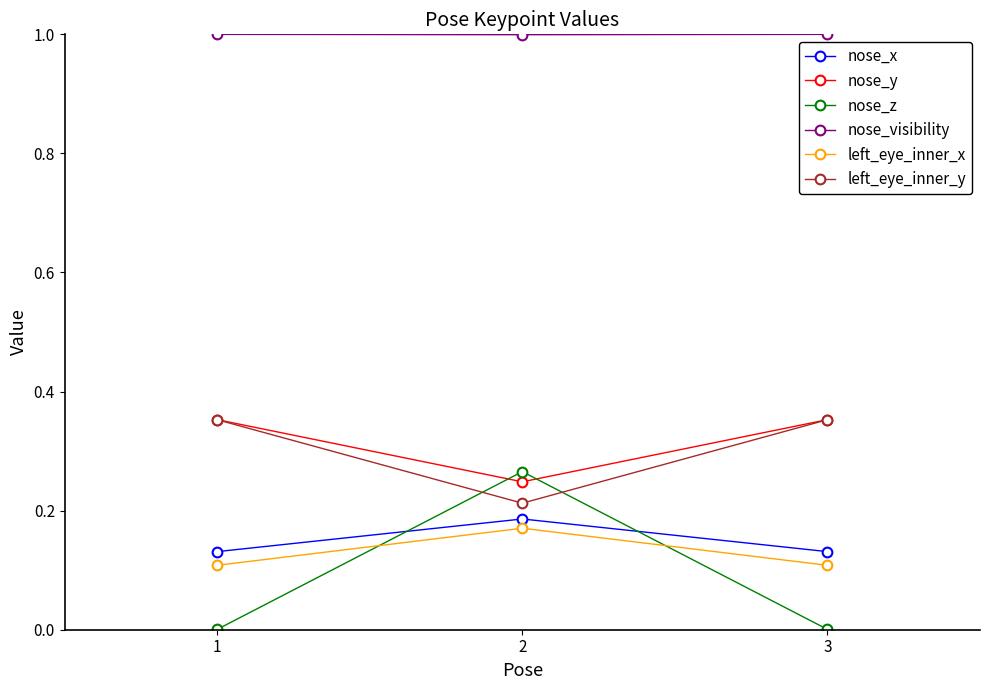

How many lines are shown in the chart?

6